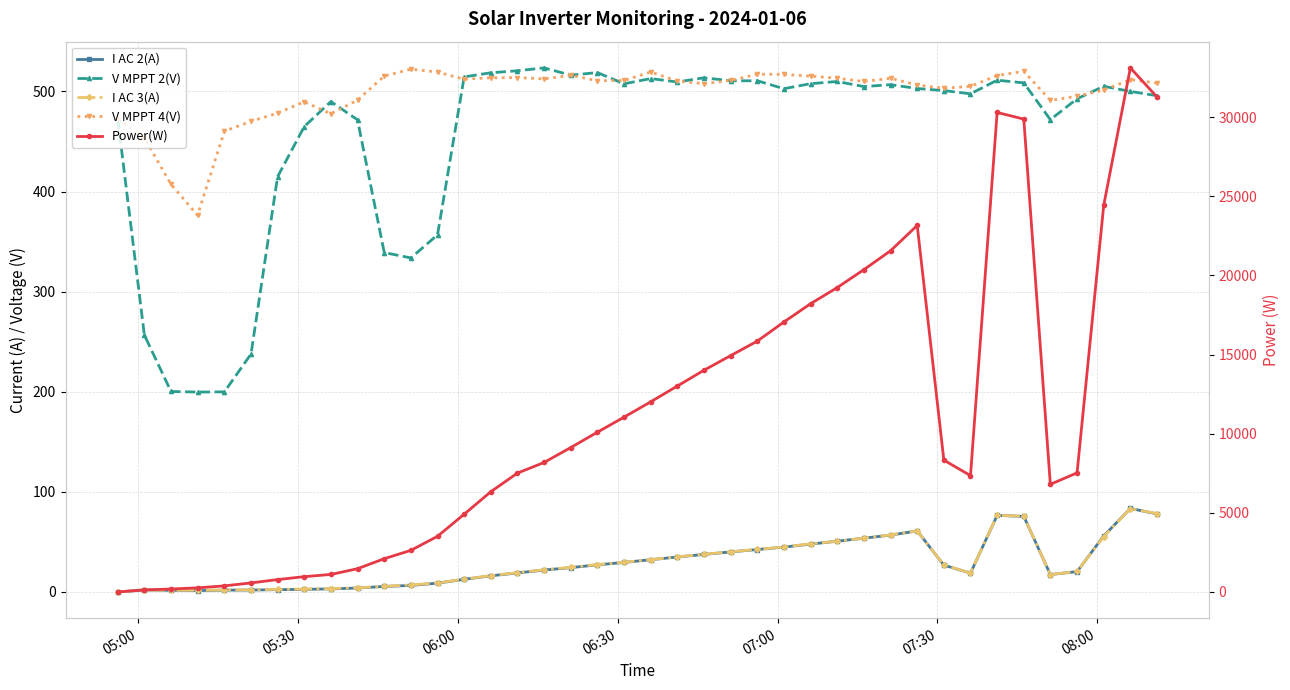

Count the number of categories in the chart.

40